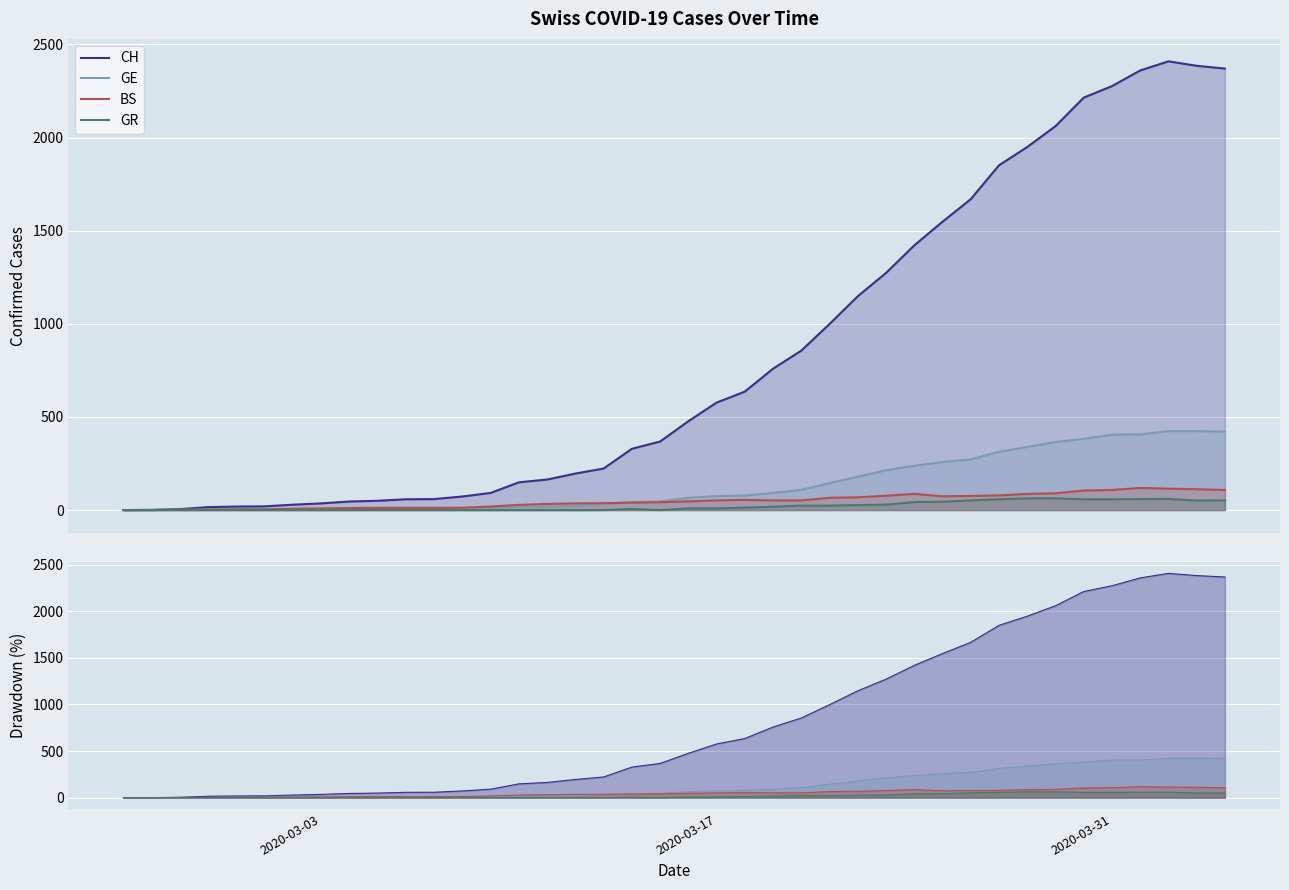

What is the average value of the CH series?

828